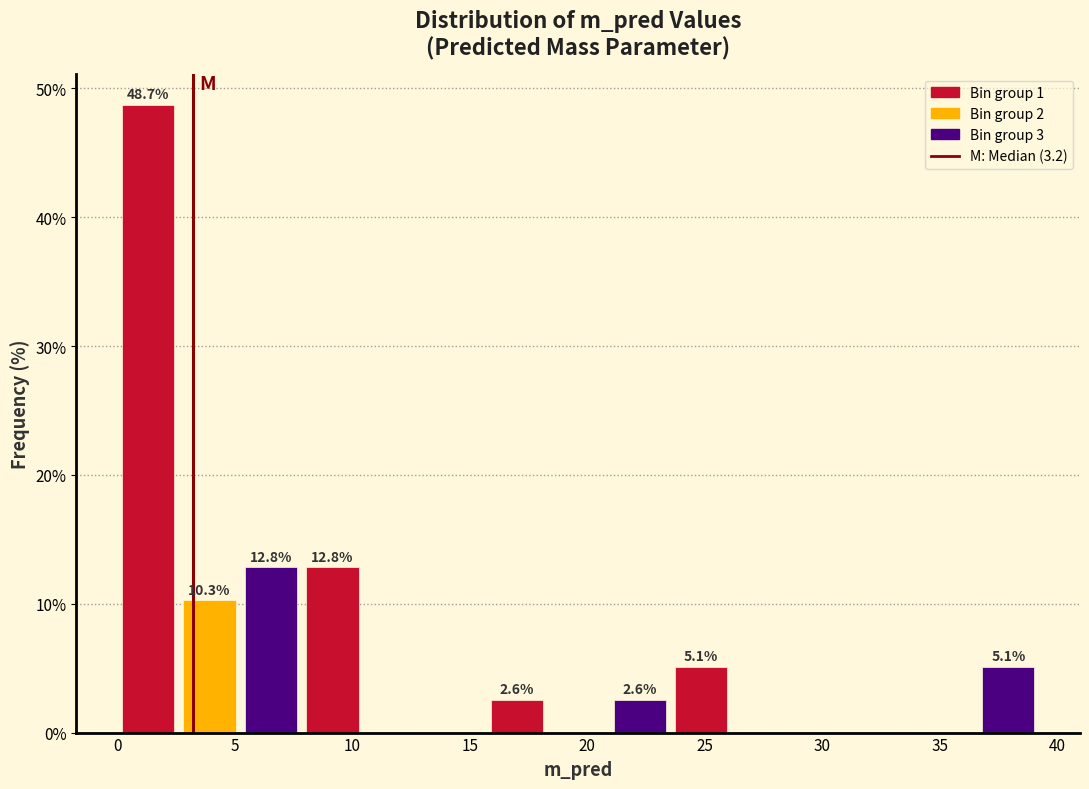

Over which range of the x-axis is the bar tallest?

0.0 to 2.5